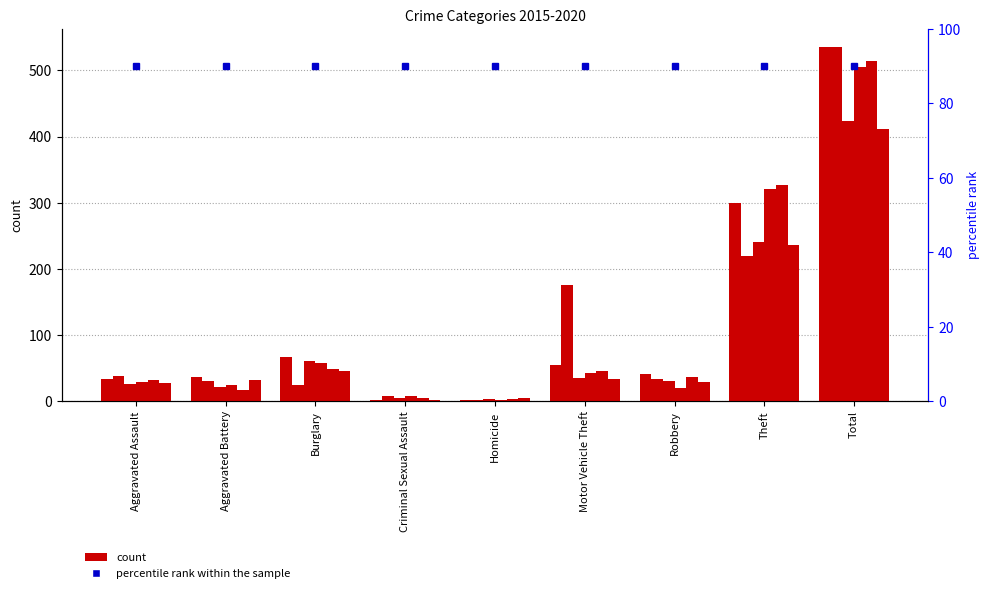

How many bars are there in total?

54